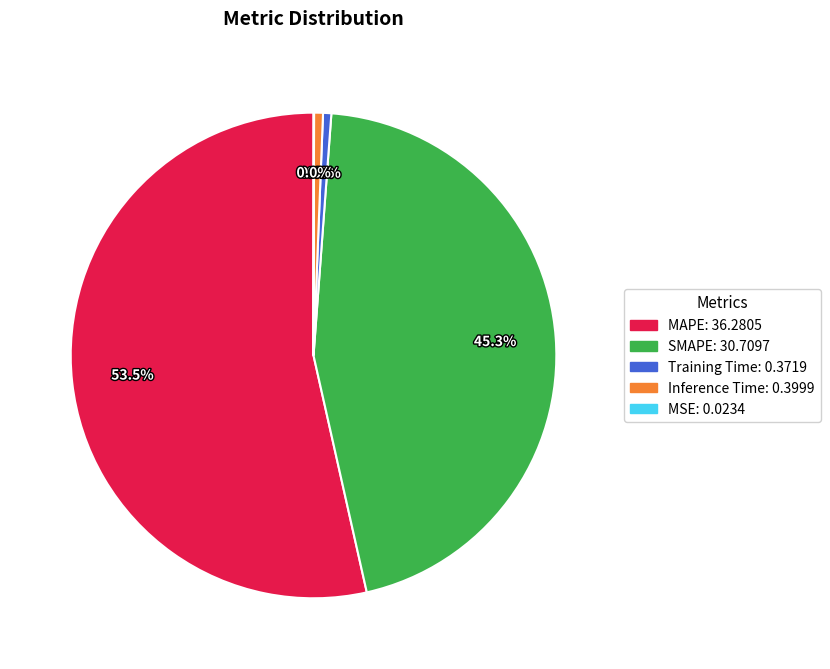

The Inference Time slice represents 6% of the pie. True or false?

False